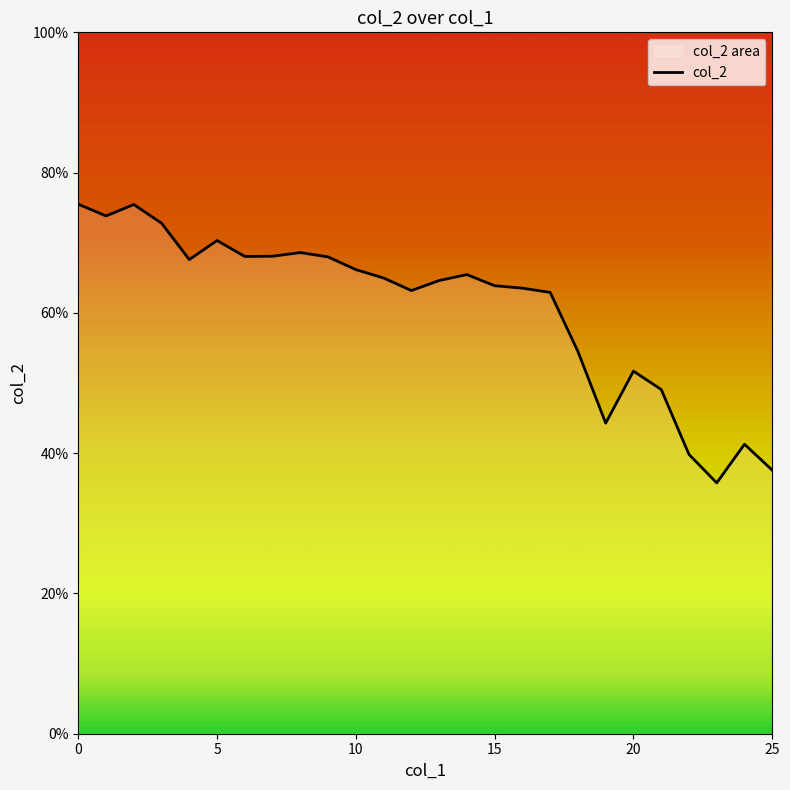

What is the average value?

0.6